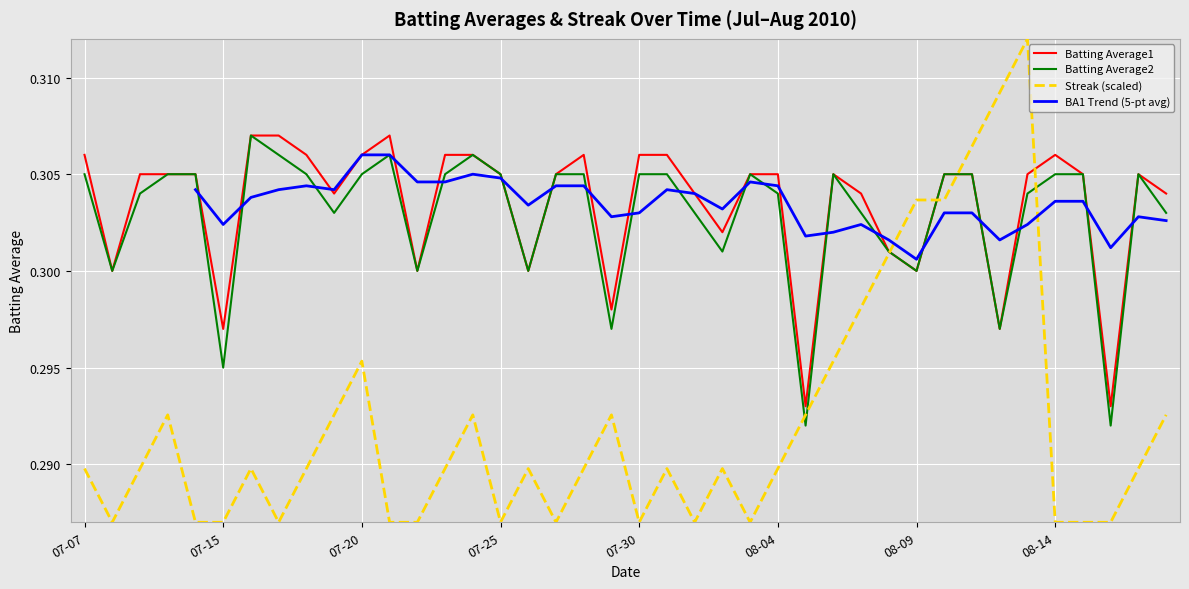

True or false: Streak (scaled) has a value of 0.1 at 07-20.

False